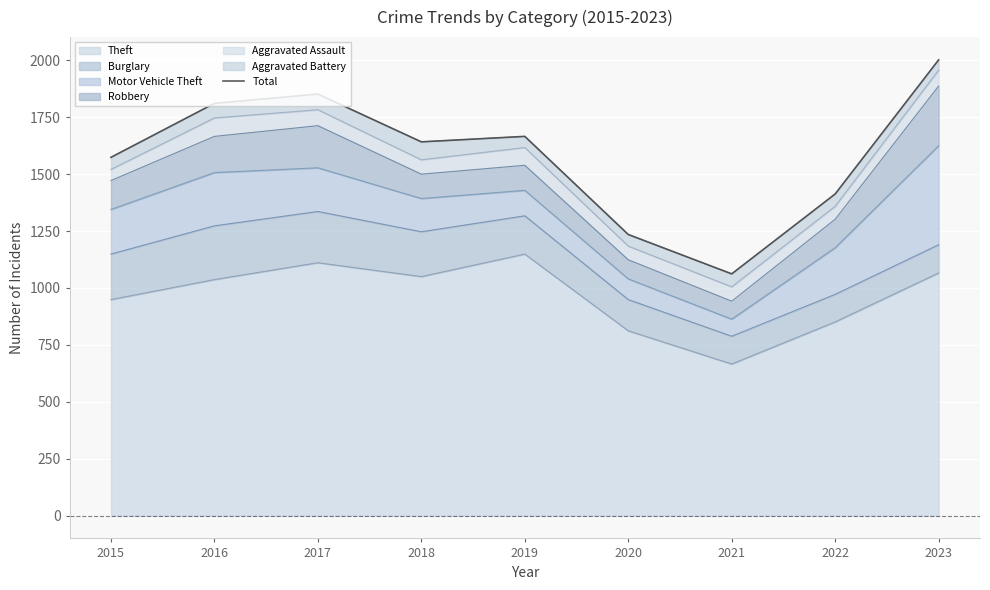

What is the difference between the maximum and minimum values?

940